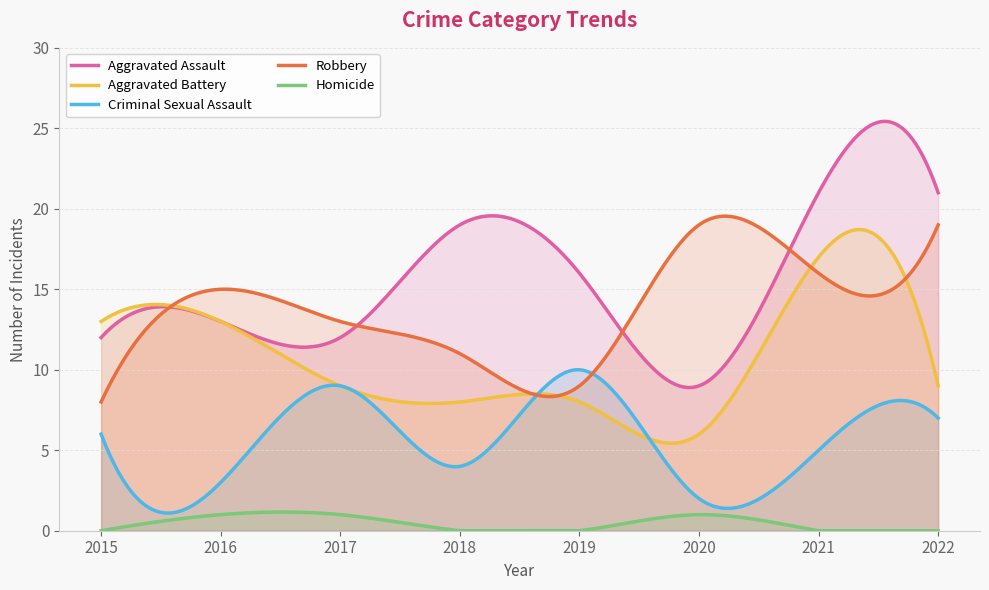

How many series are shown in this chart?

5